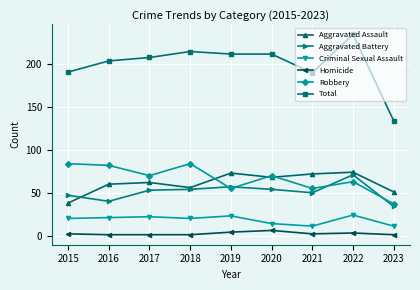

What is the value of the Criminal Sexual Assault point at the 4th from the left?

20